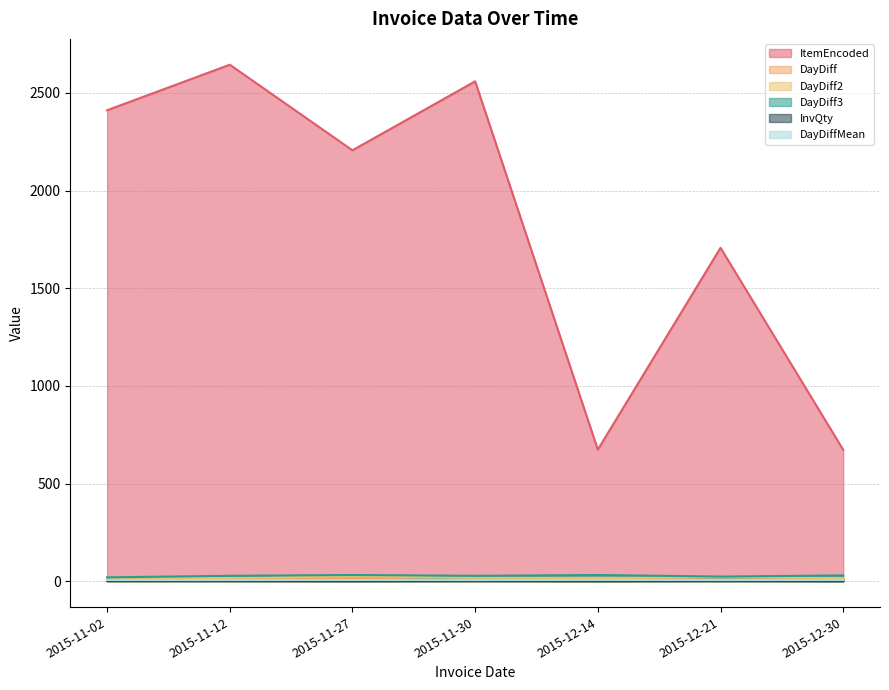

What is the approximate value of InvQty at 2015-11-30?

2